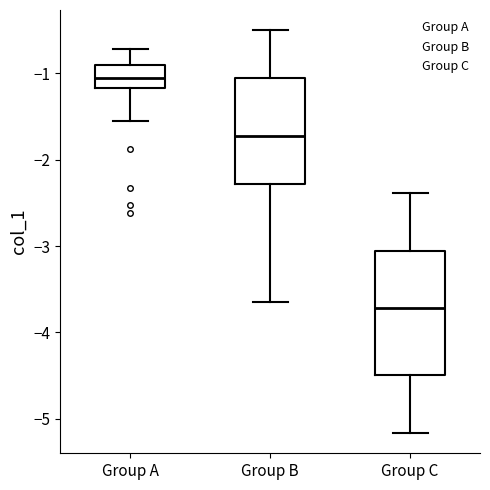

Which box is the tallest, from its lower edge to its upper edge?

Group C